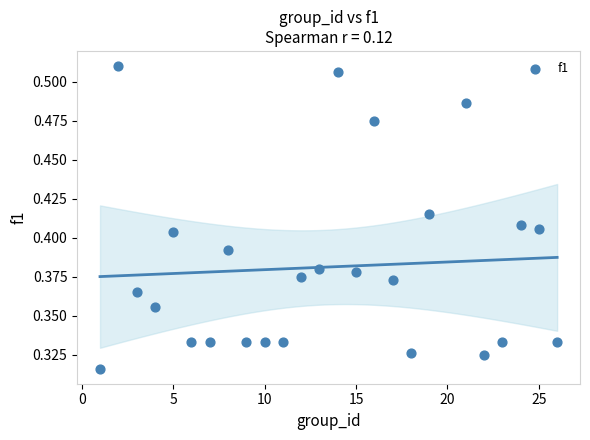

What is the range of X values (max minus min)?

25.0